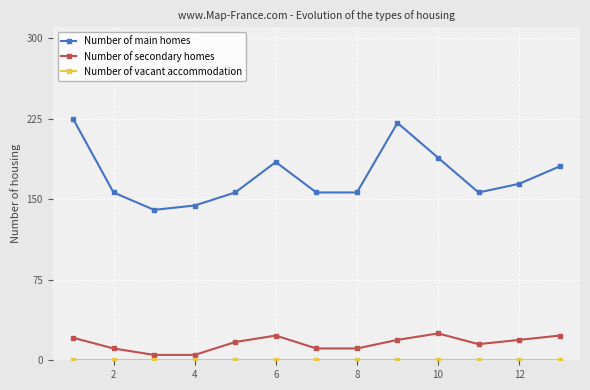

True or false: Number of secondary homes and Number of main homes intersect in this chart.

False